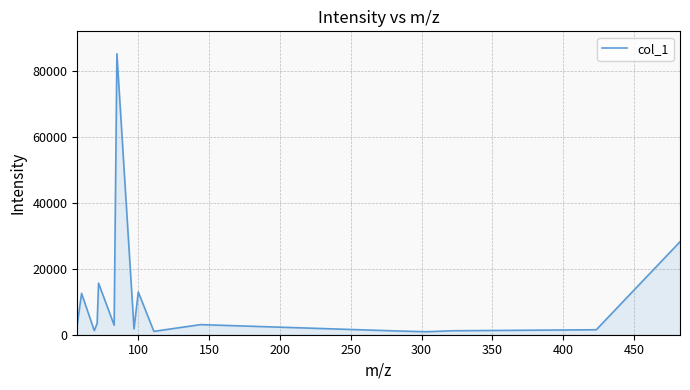

What is the difference between the maximum and minimum values?

84237.9